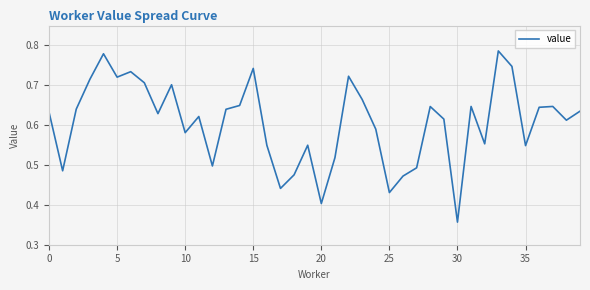

Which category has the lowest value across all series?

30